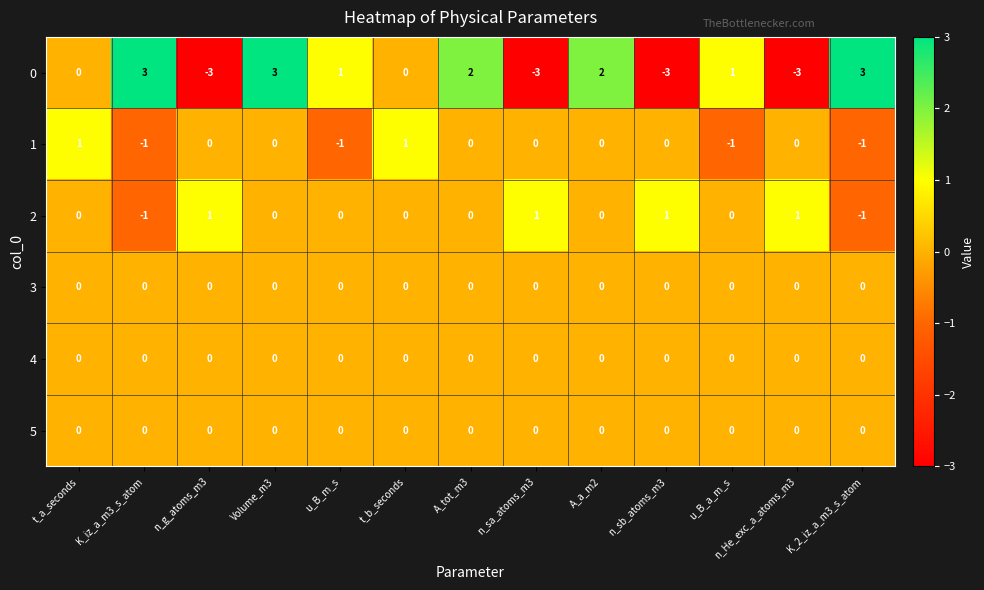

Is the value of 5 at A_tot_m3 greater than the value of 2 at K_2_iz_a_m3_s_atom?

Yes